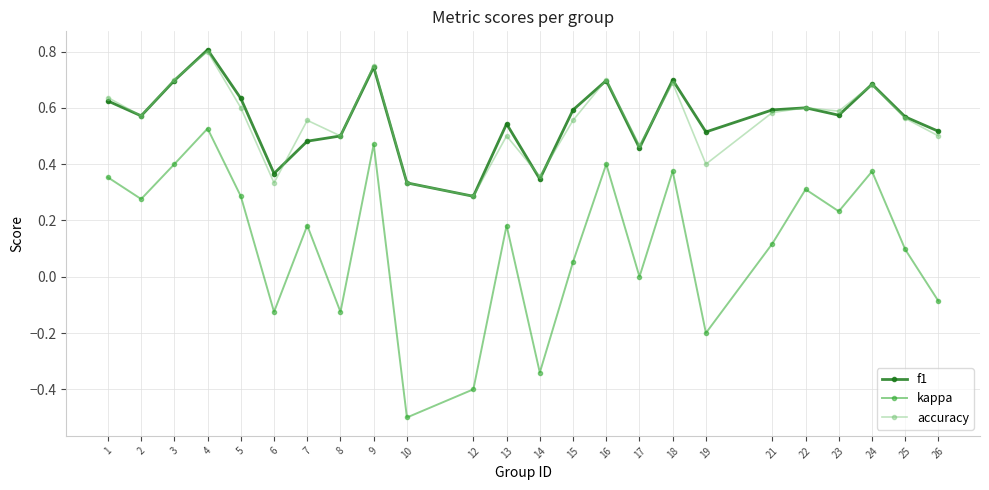

What is the lowest value of the kappa series?

-0.5